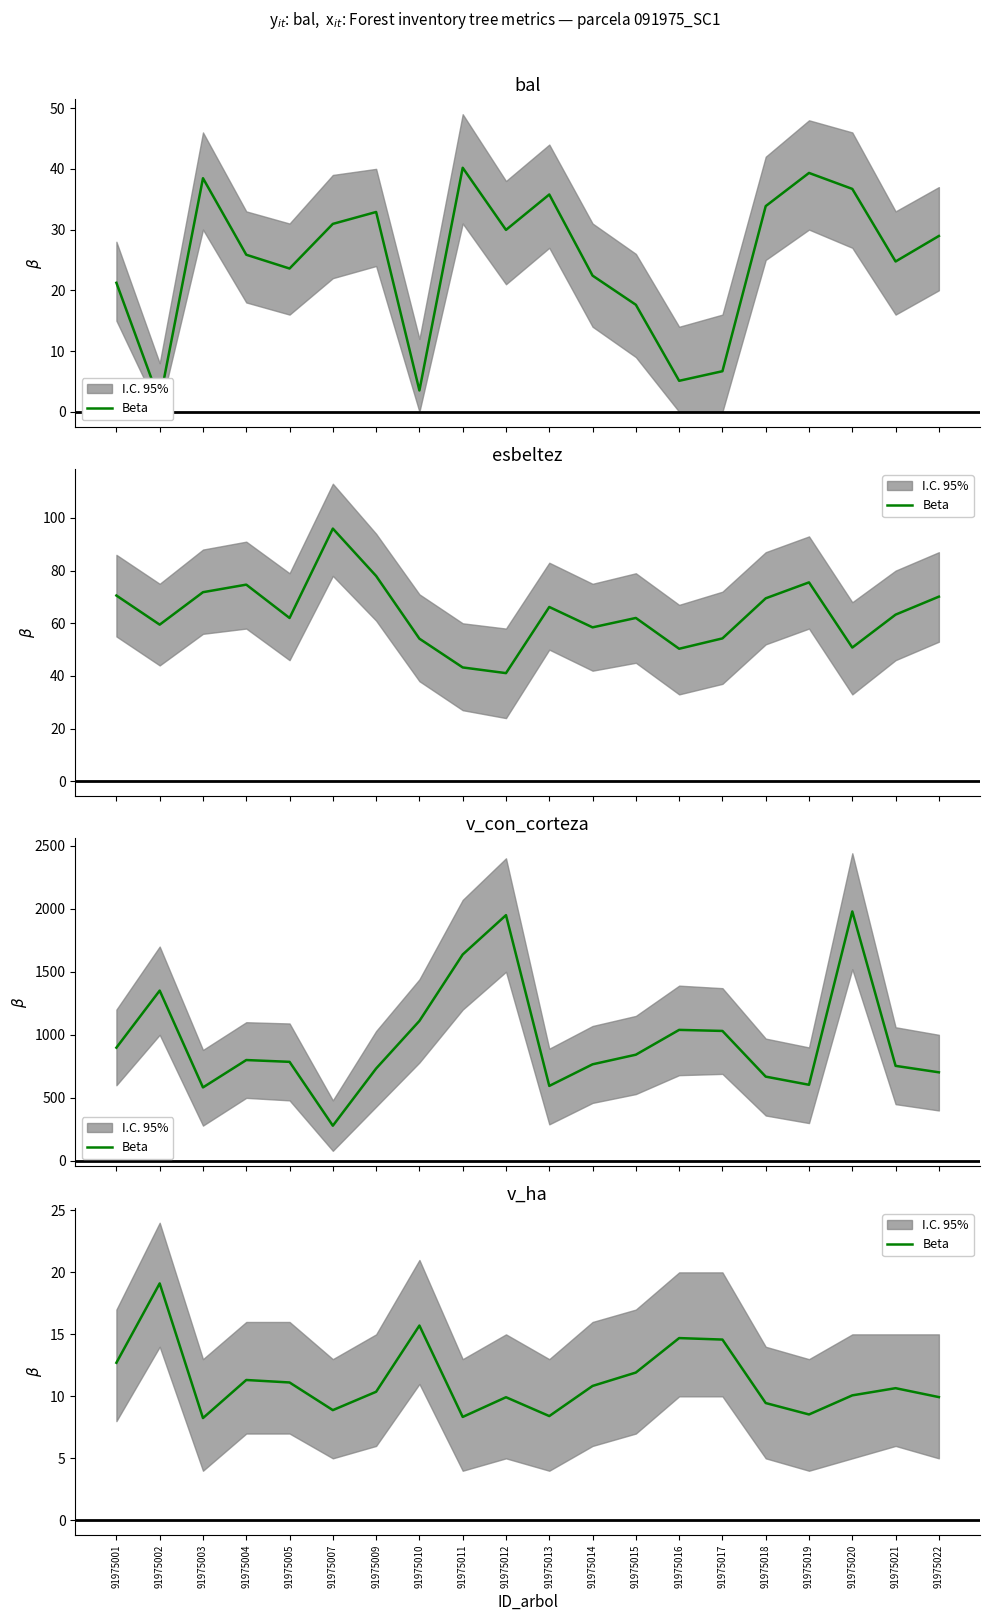

What is the difference between the second highest and second lowest values?

7.4